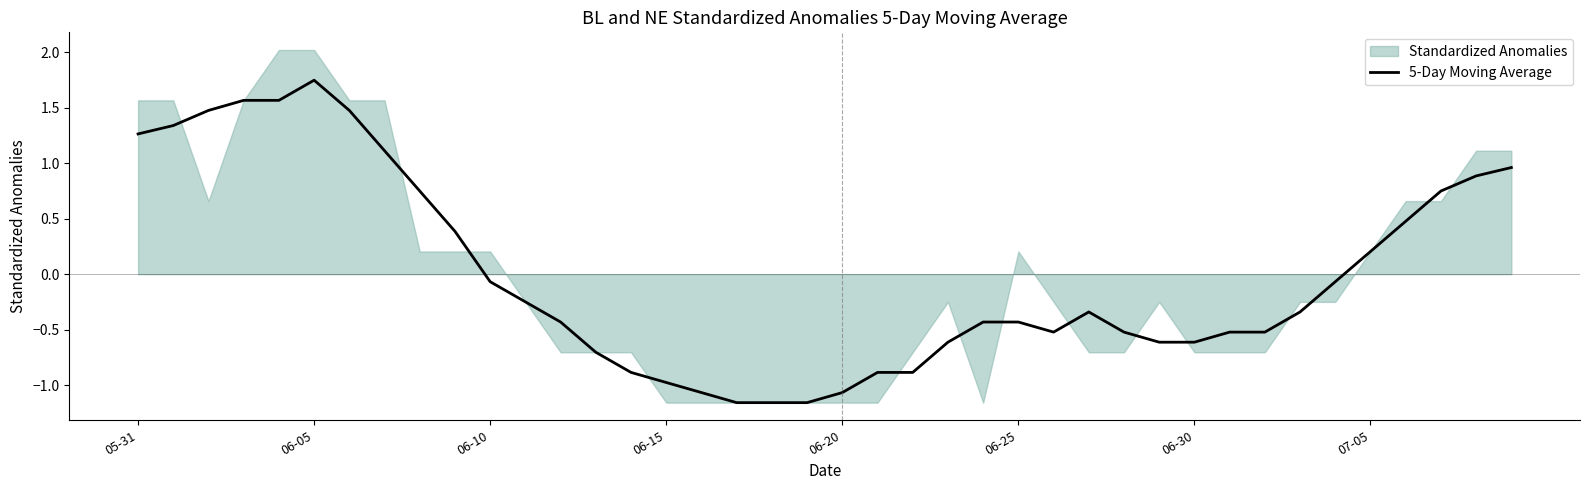

At which label does 5-Day Moving Average reach its peak?

06-05